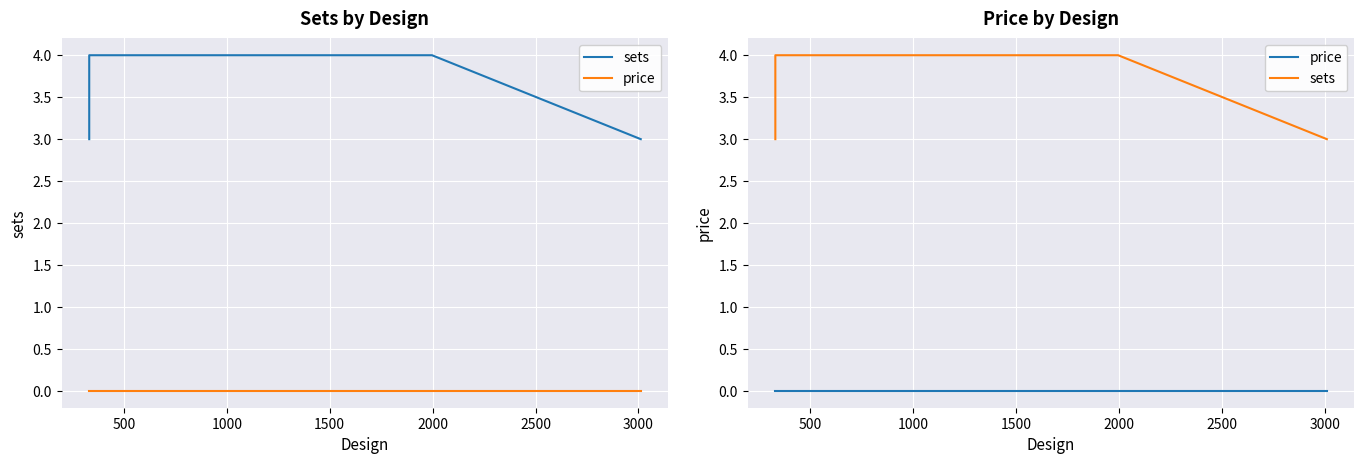

Which series has the largest range (max minus min)?

sets